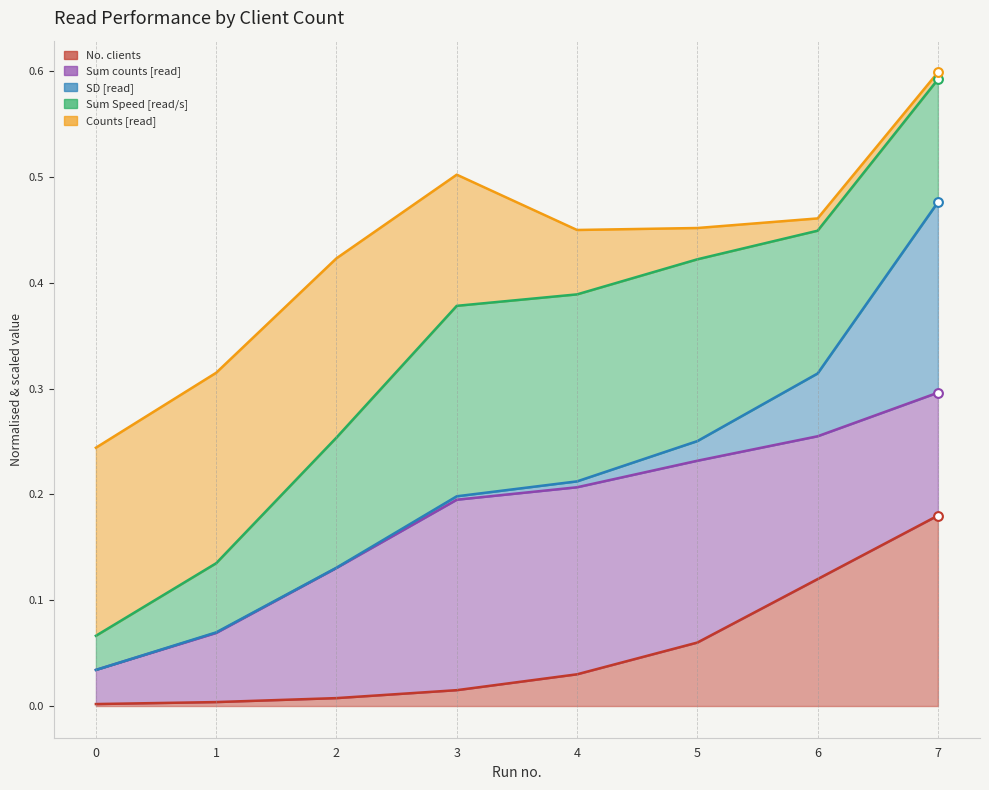

Which series reaches the maximum Y coordinate?

Counts [read]